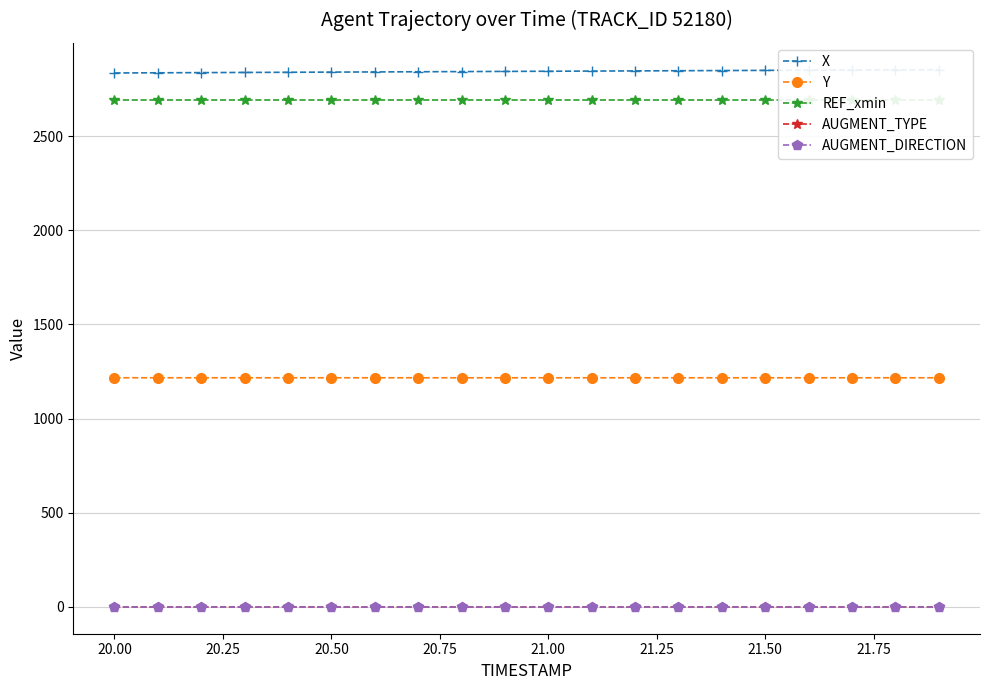

How many series are shown in this chart?

5